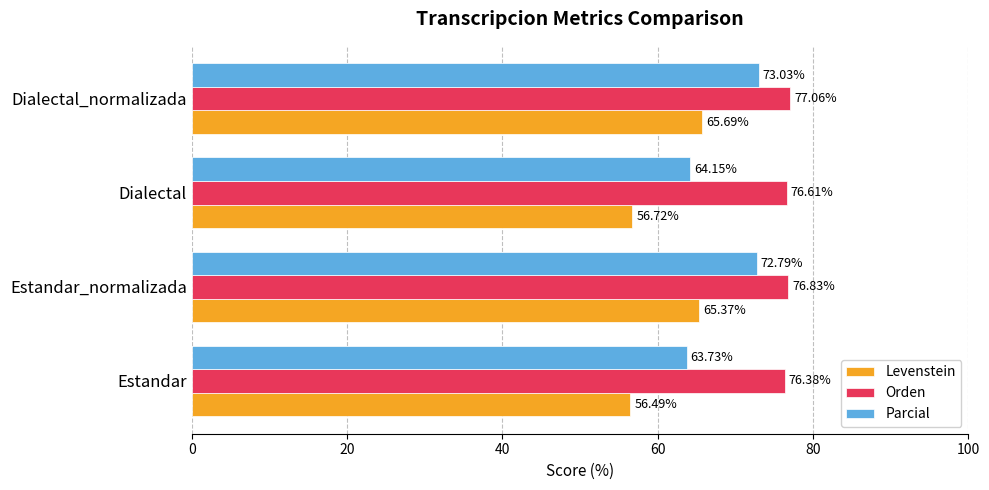

Which category has the highest value in the Levenstein series?

Dialectal_normalizada